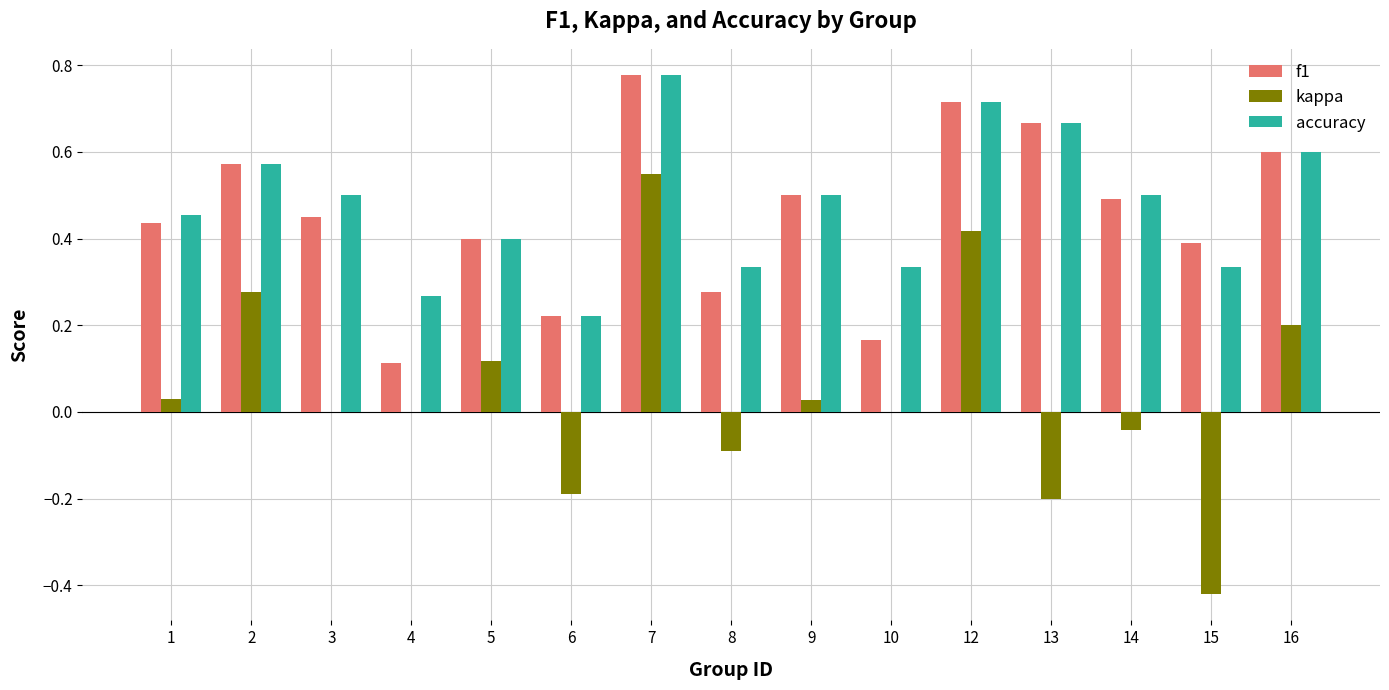

What is the sum of all accuracy values?

7.2